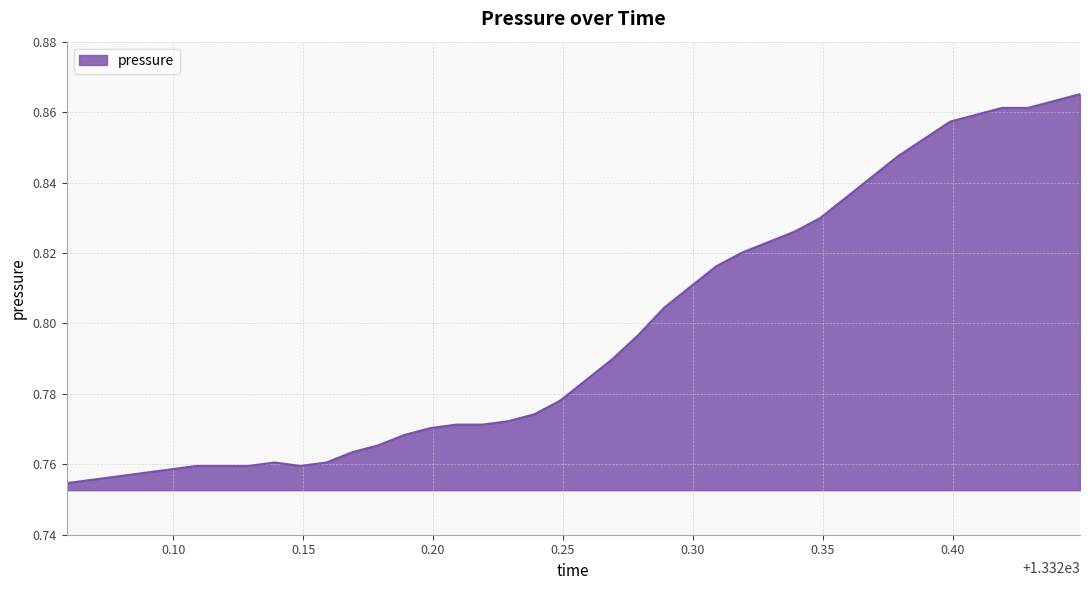

At which category does the data reach its first local peak?

1332.139